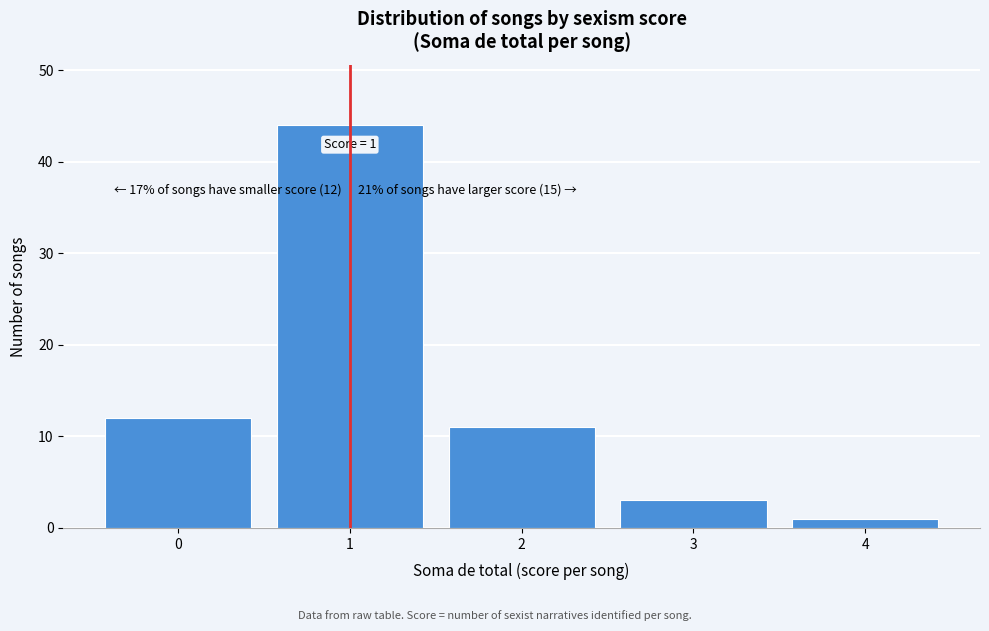

Which range on the x-axis has the tallest bar?

0.5 to 1.5